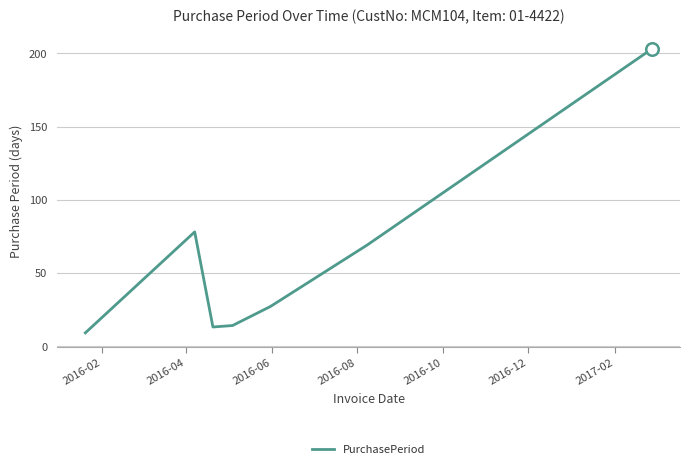

What is the smallest value displayed?

9